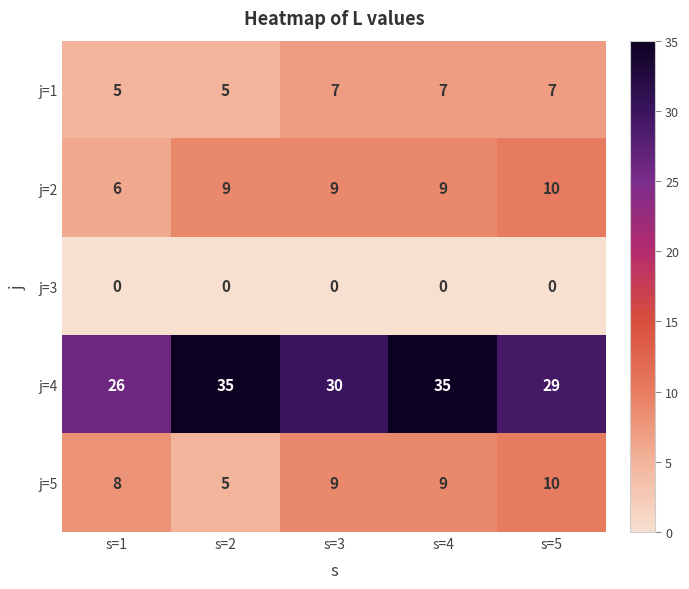

What is the lowest value of the j=4 series?

26